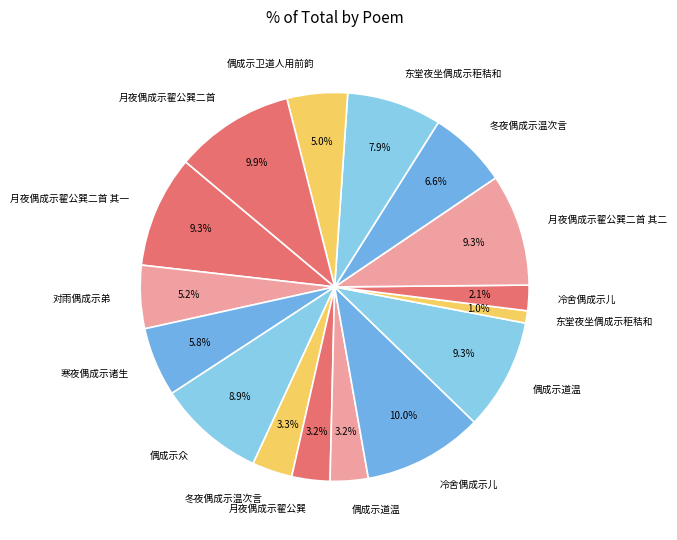

What is the largest slice in the pie chart?

冷舍偶成示儿